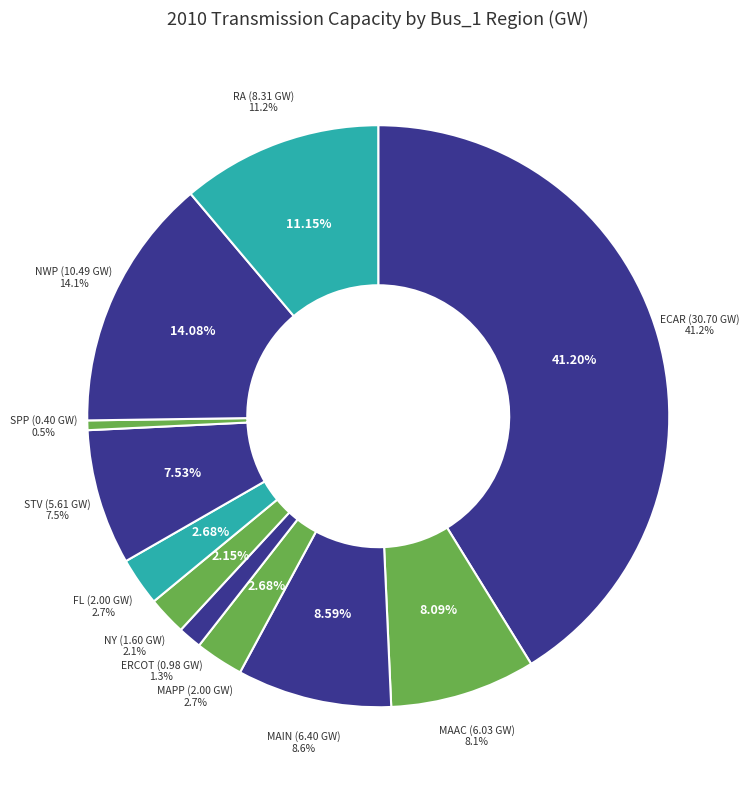

Is there any slice that represents more than half of the pie?

No